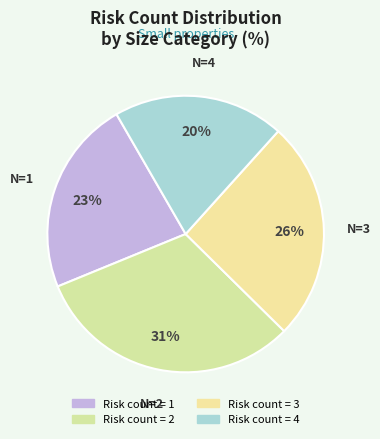

How many slices are in this pie chart?

4